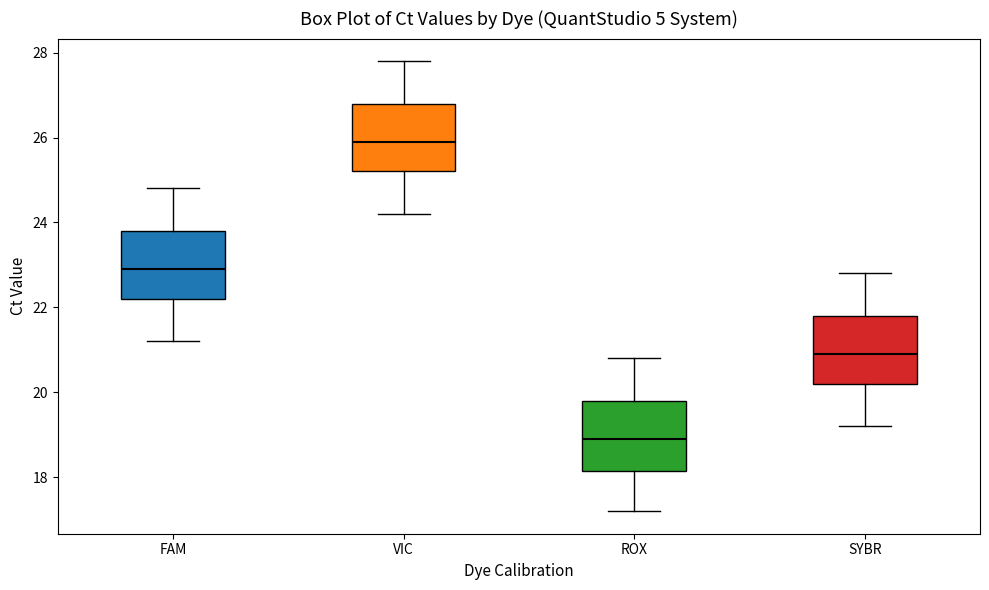

Where is the lower edge of the box for SYBR on the y-axis? The values are not printed on the chart, so give them approximately, as read against the axis.

20.2